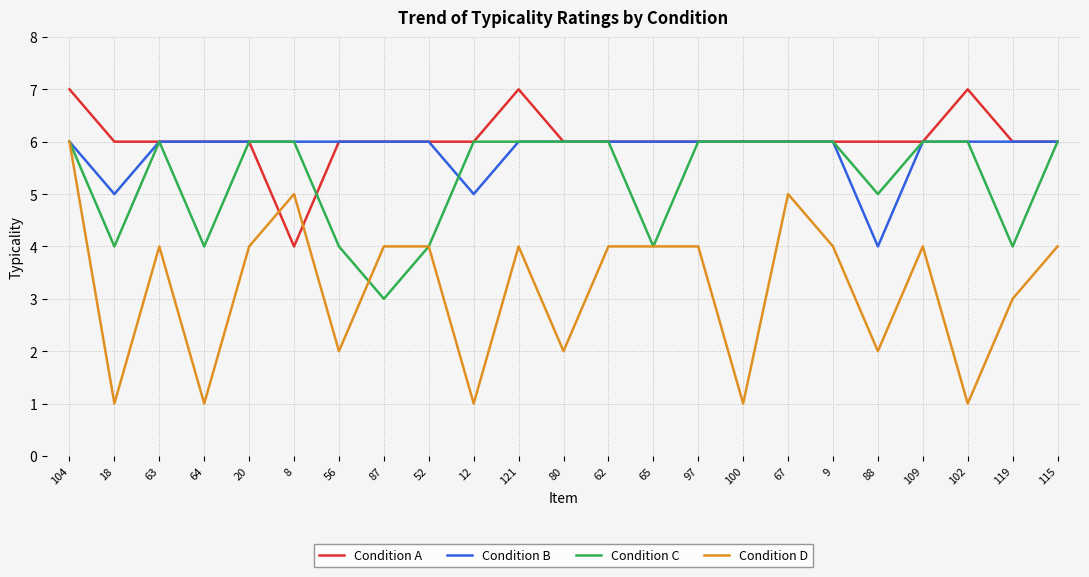

Does the chart have visible grid lines?

Yes